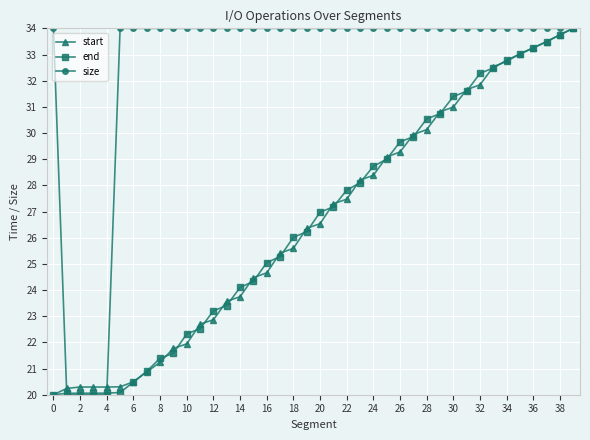

What is the value of the size point at the 26th from the left?

34.0